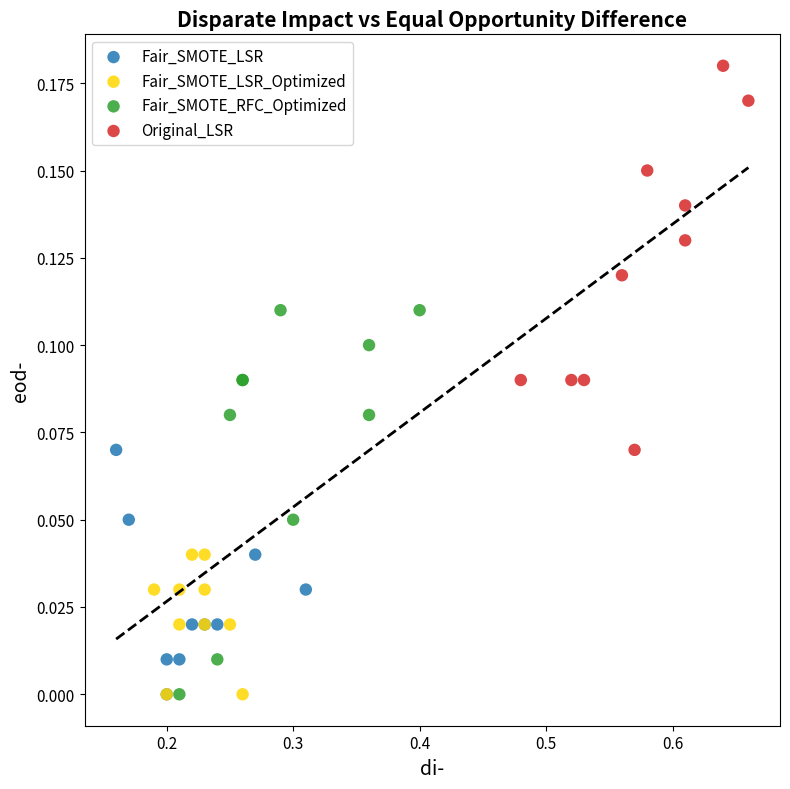

Which series contains the highest Y value?

Original_LSR